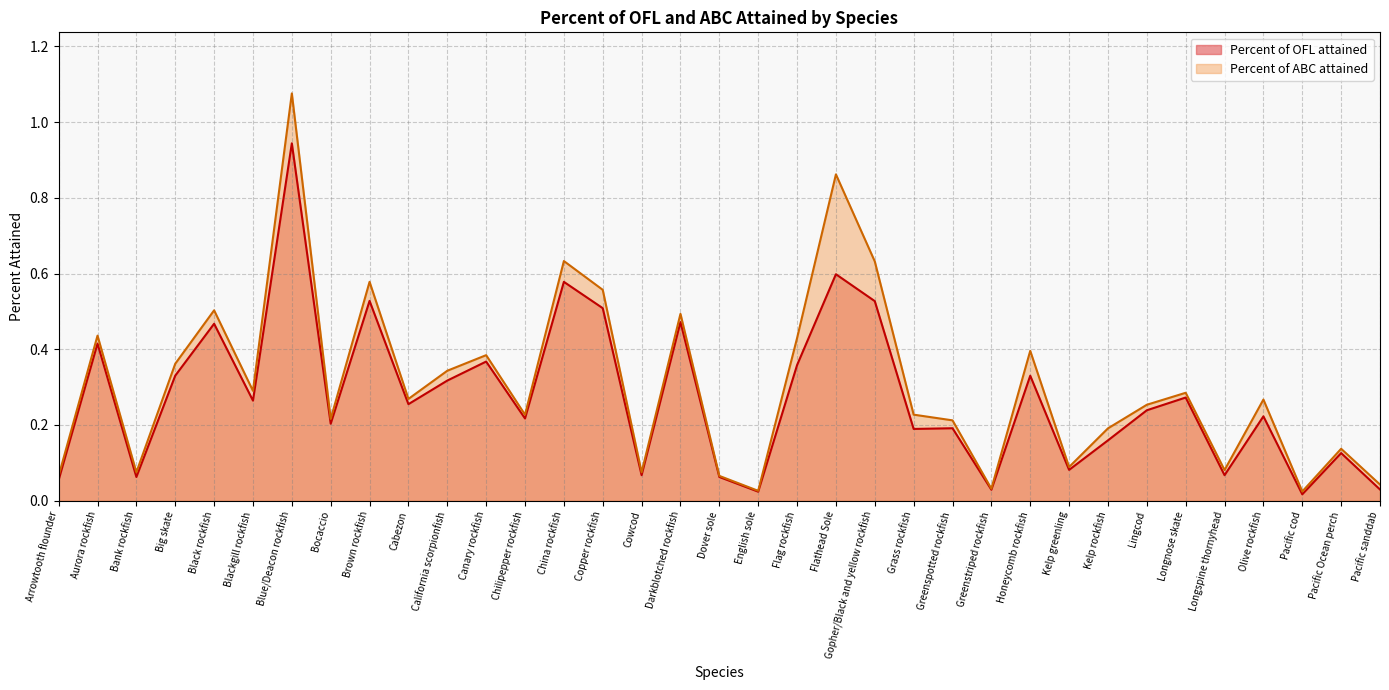

True or false: Percent of OFL attained has a value of 0.1 at Bank rockfish.

True